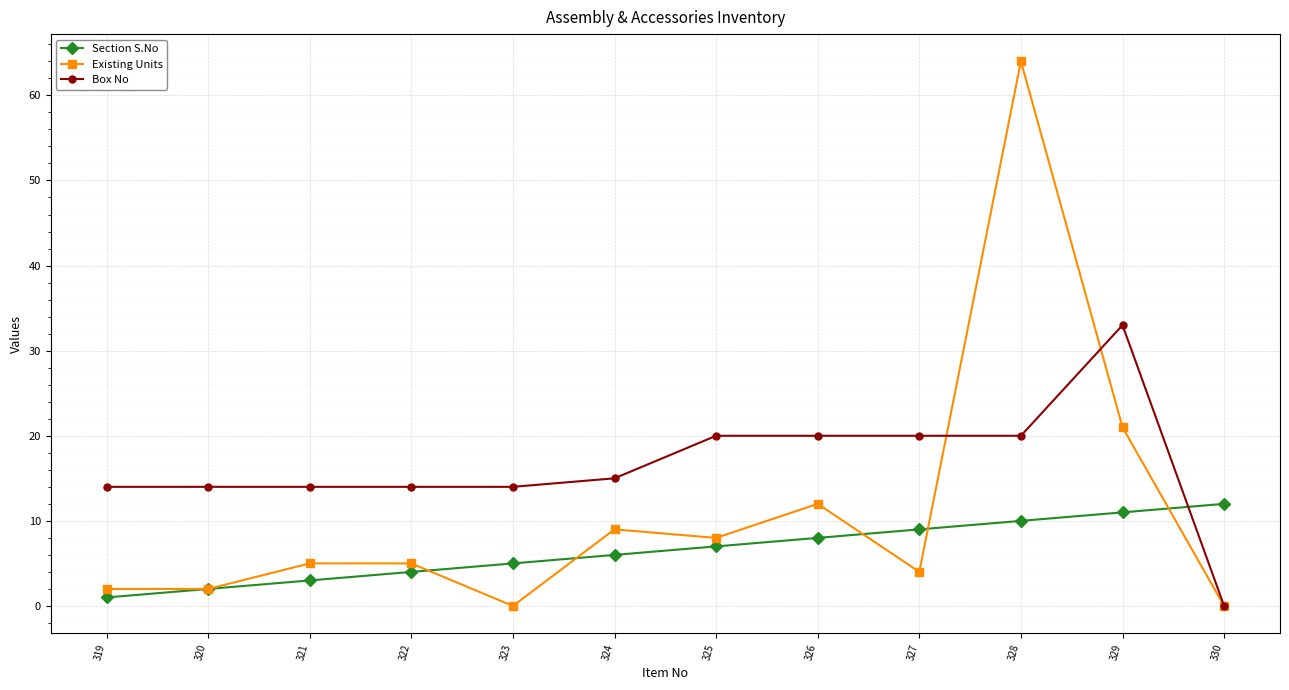

How many data points does each series have?

12